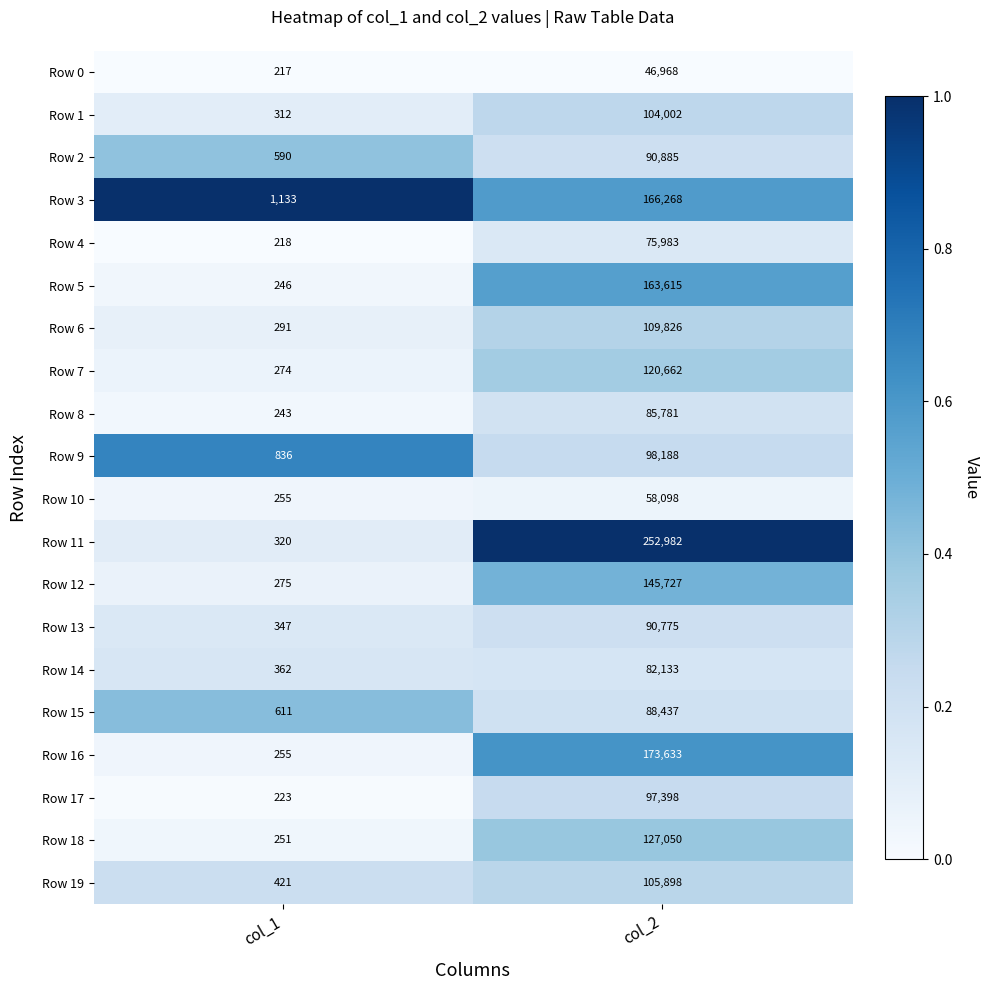

At which label is Row 14 closest to 41247?

col_1